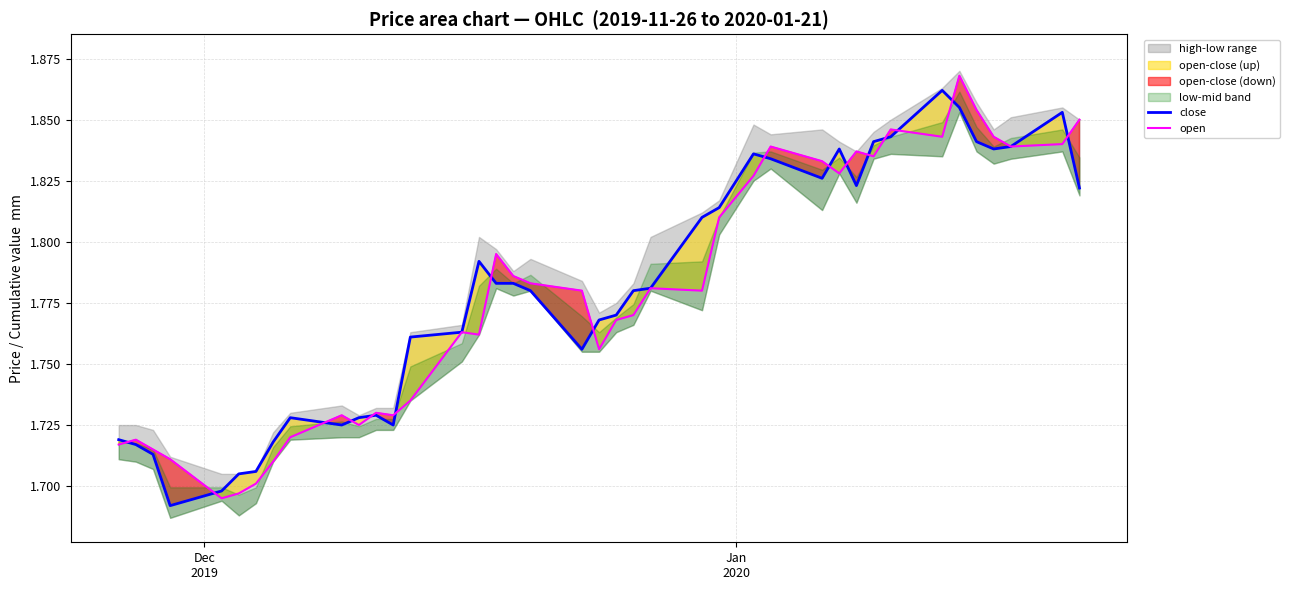

What is the smallest value displayed?

1.7